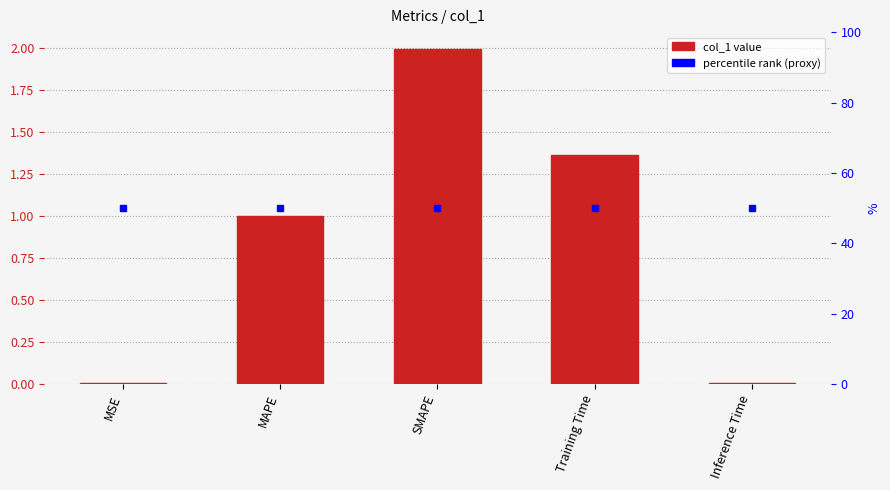

How many categories are shown in the chart?

5